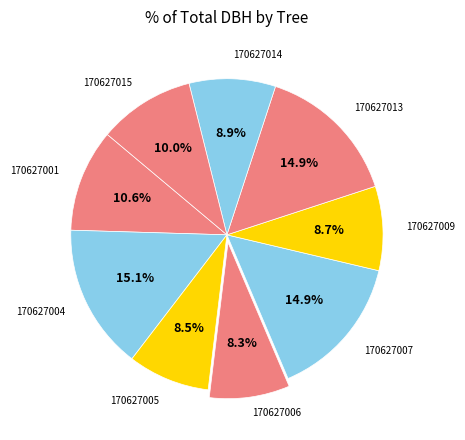

Approximately how many times larger is the value at 170627007 compared to 170627009?

1.7